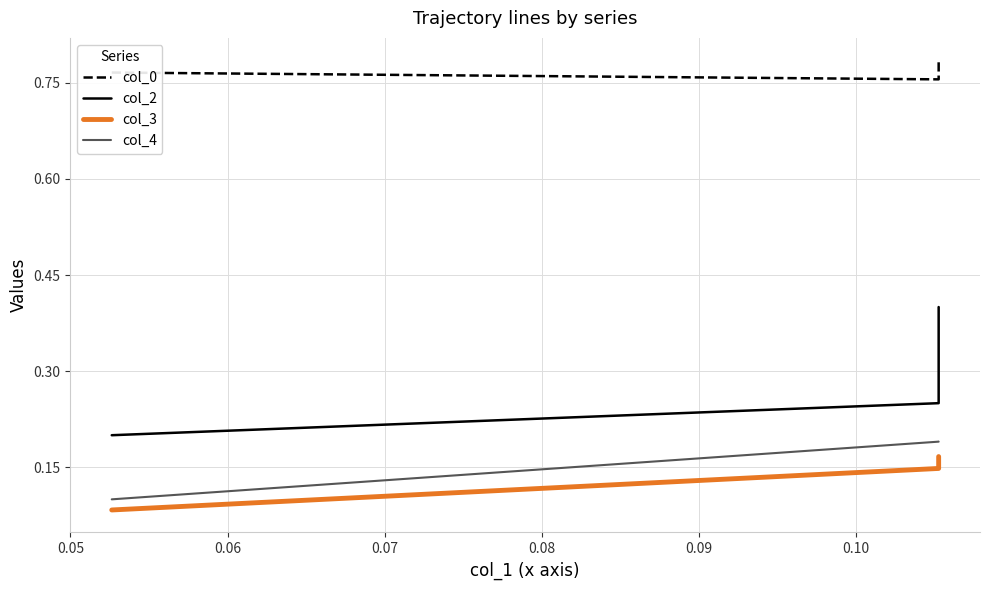

True or false: col_3 and col_4 intersect in this chart.

False